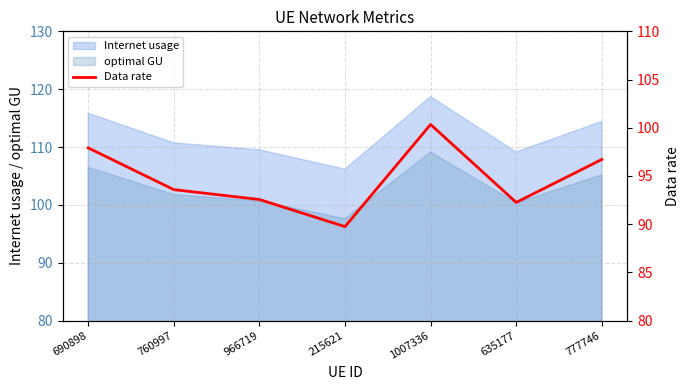

How many lines are shown in the chart?

1